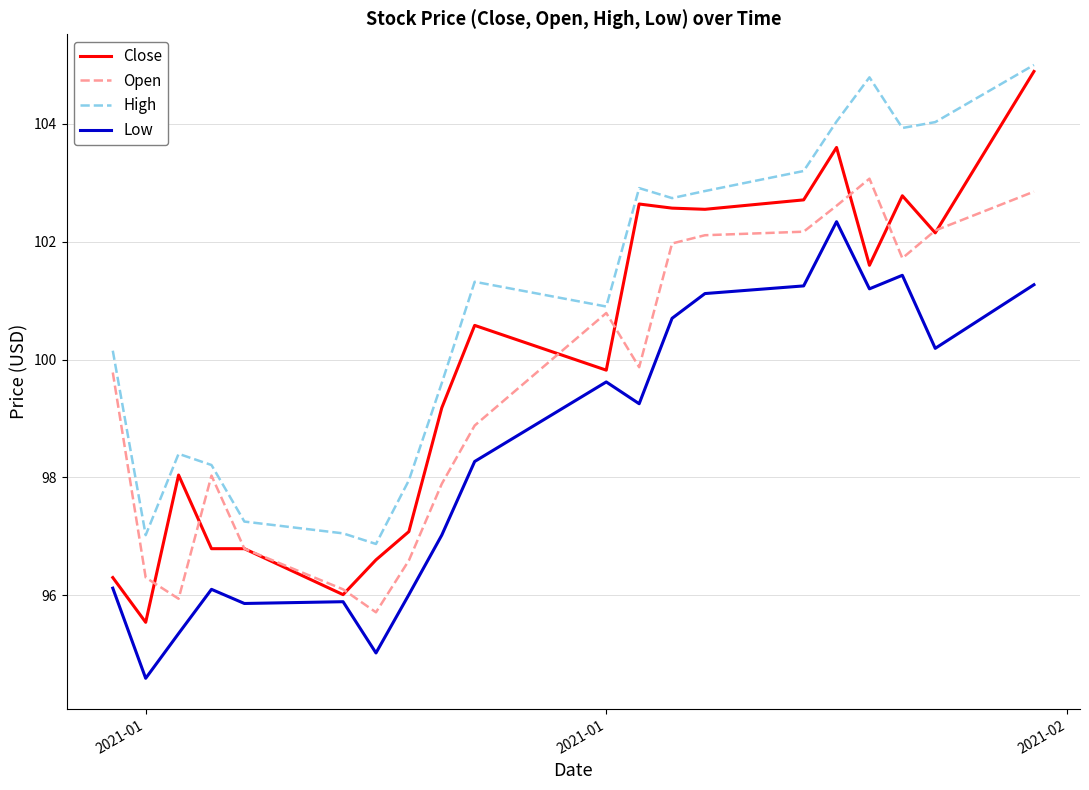

Which series has the widest spread of values?

Close